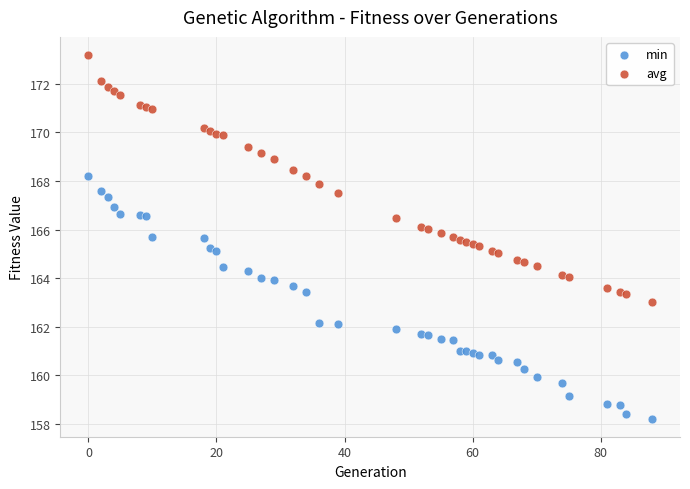

Which series has the largest Y range (max minus min)?

avg